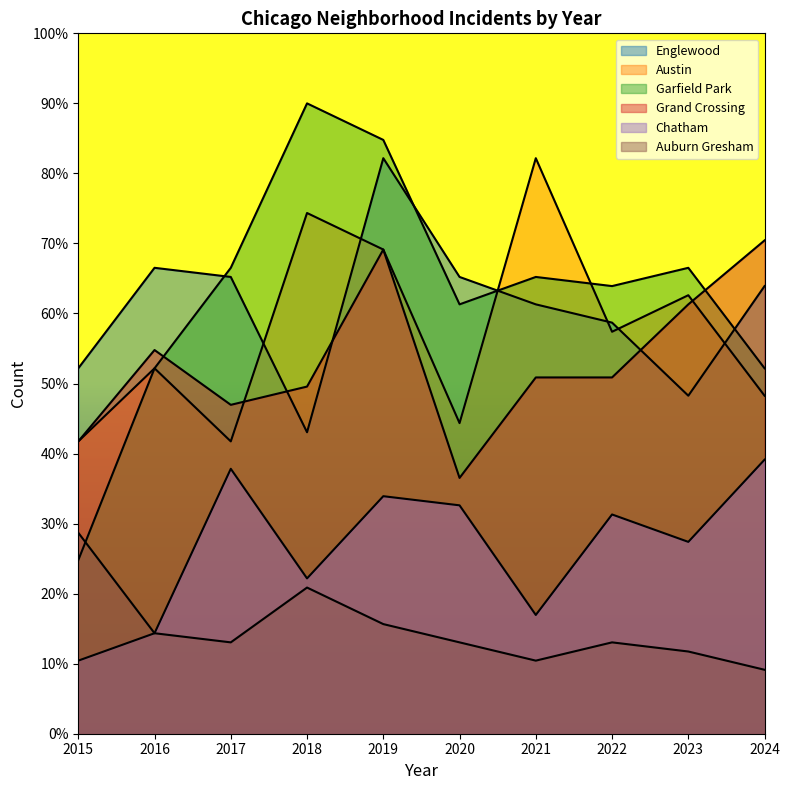

How many lines are shown in the chart?

6